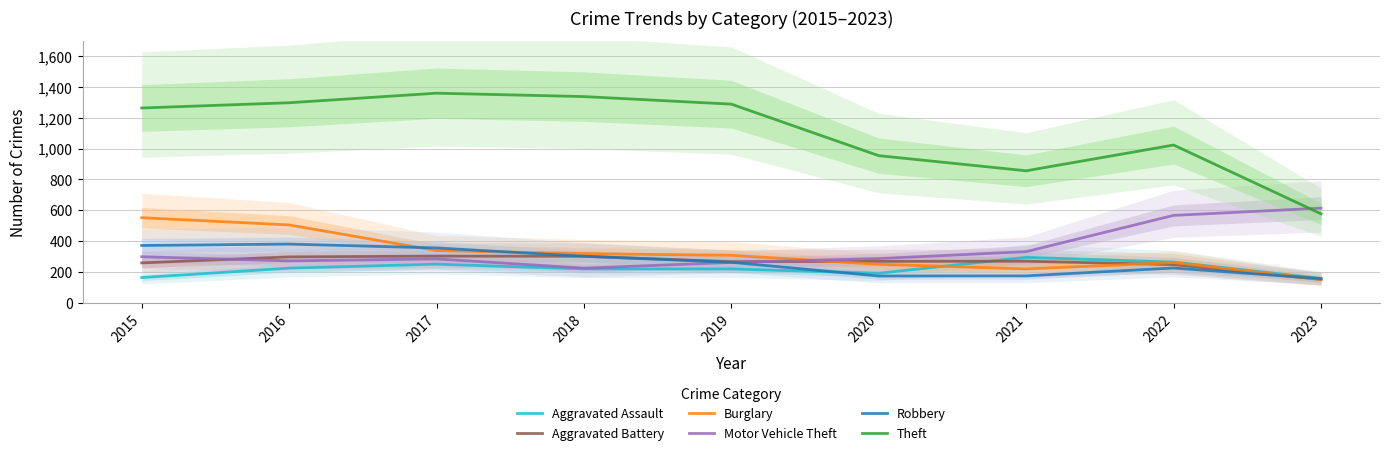

Rank the series at 2021 from highest to lowest value.

Theft, Motor Vehicle Theft, Aggravated Assault, Aggravated Battery, Burglary, Robbery